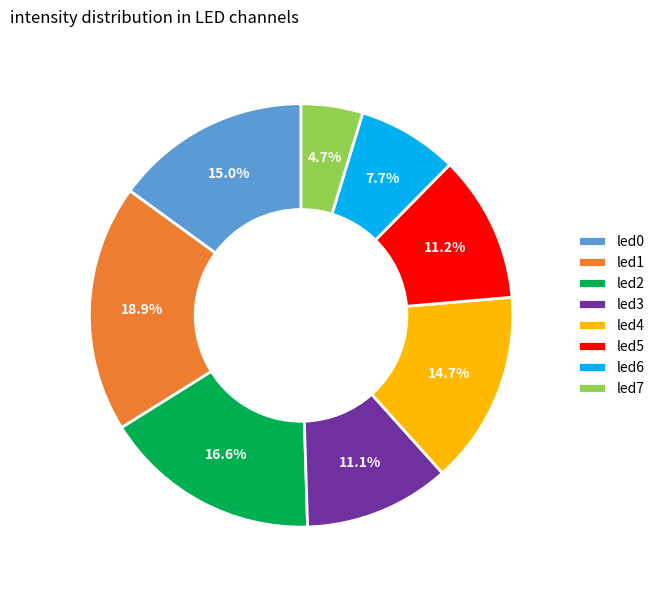

Which category has the smallest portion of the pie?

led7